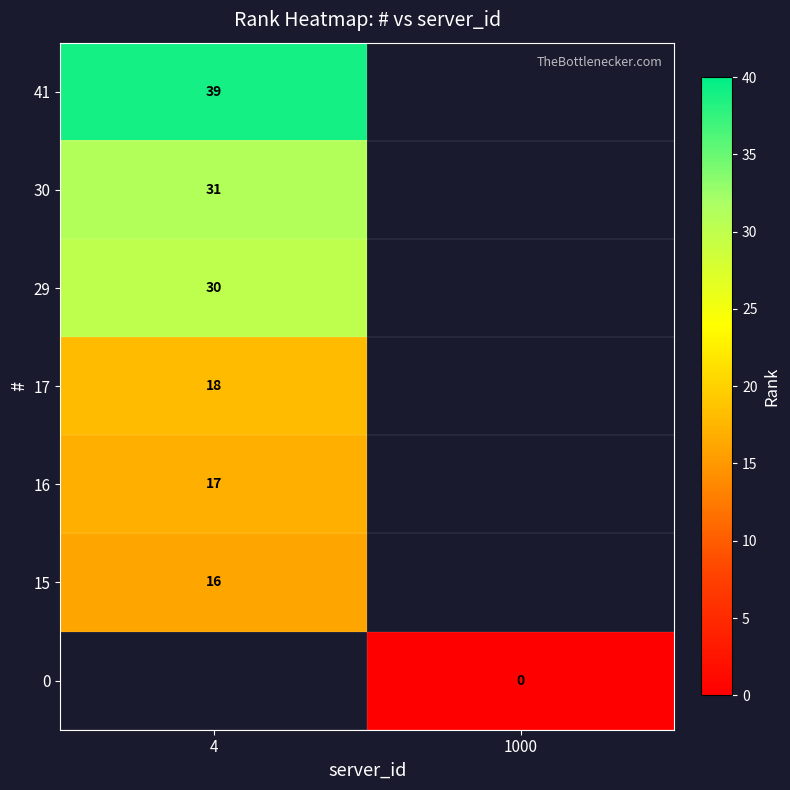

The 16 series shows 27 at 4. True or false?

False